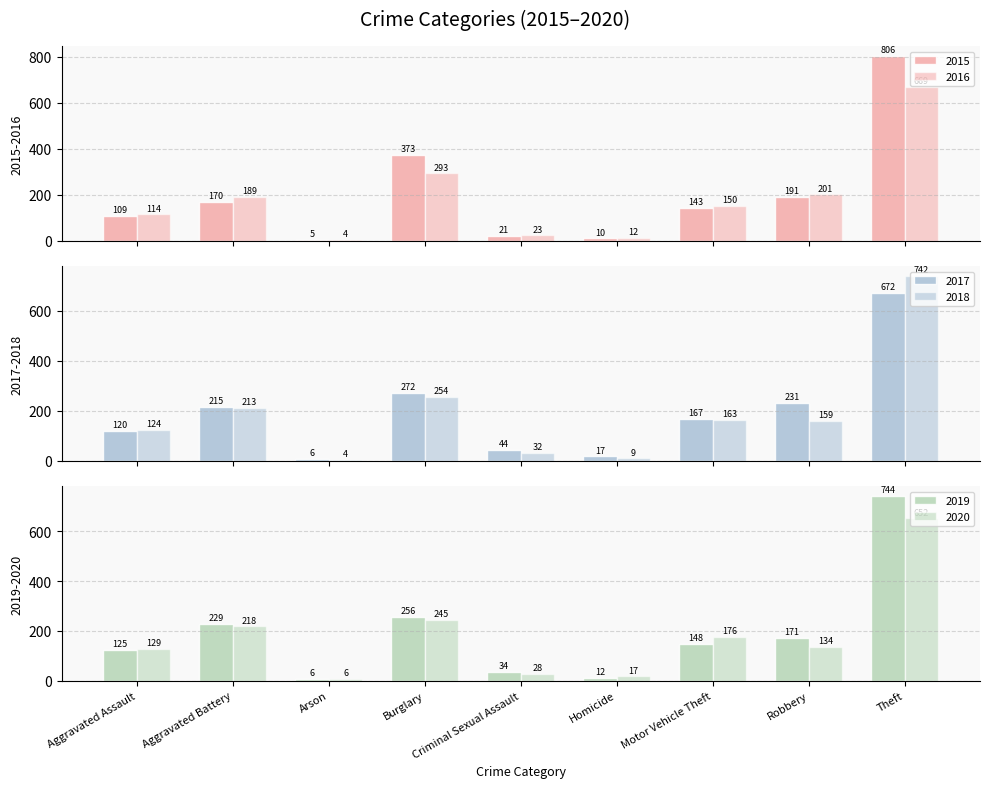

How many groups of bars are there?

9